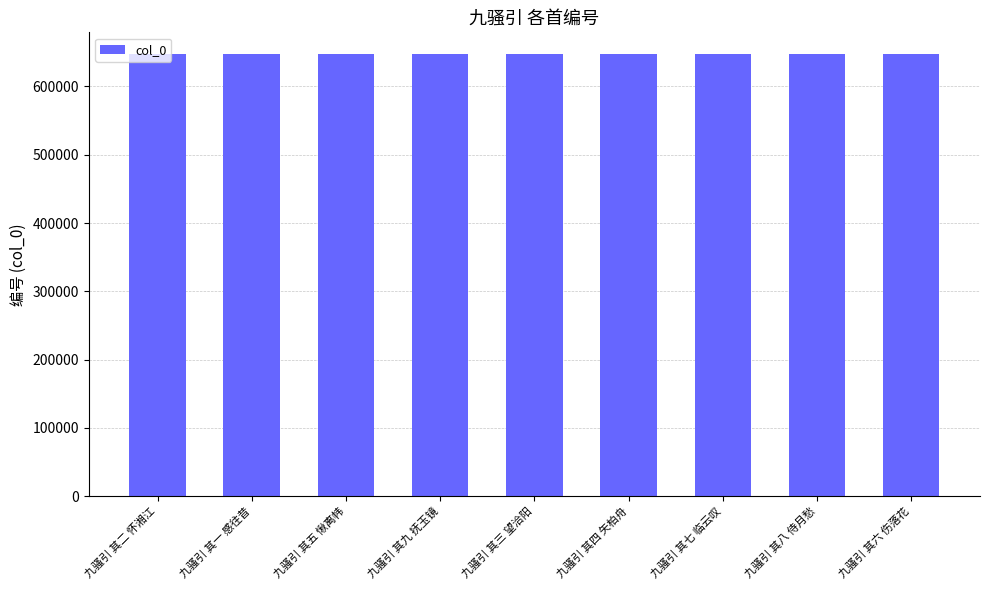

How many categories are shown in the chart?

9